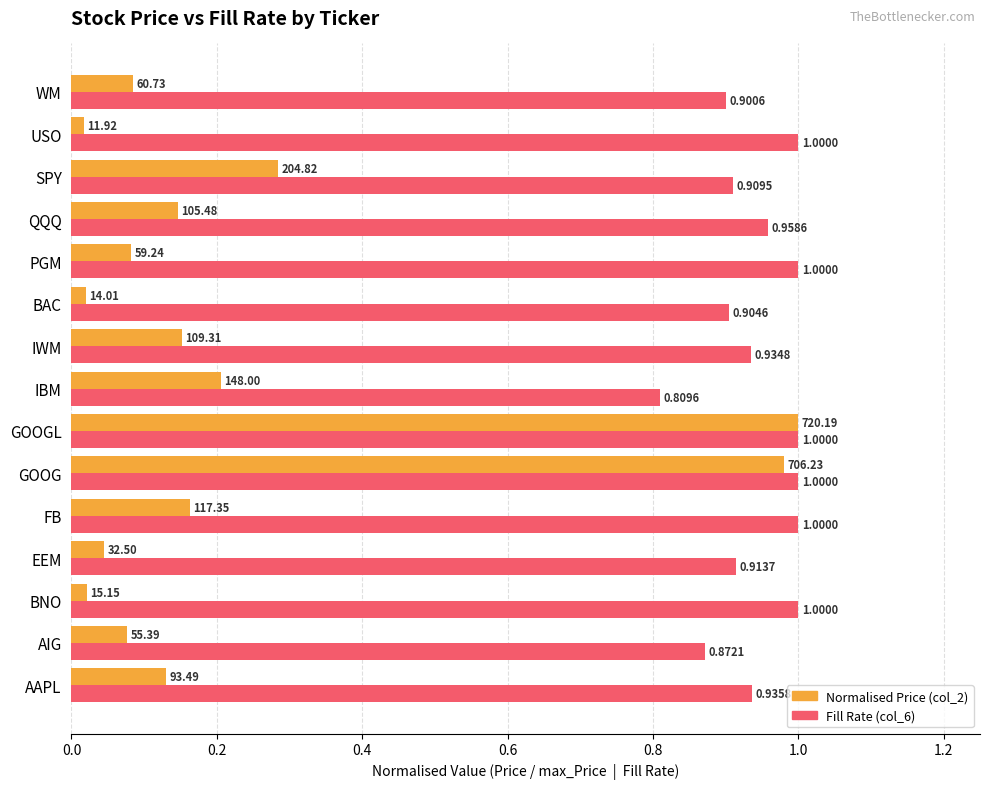

Which category has the lowest value across all series?

USO